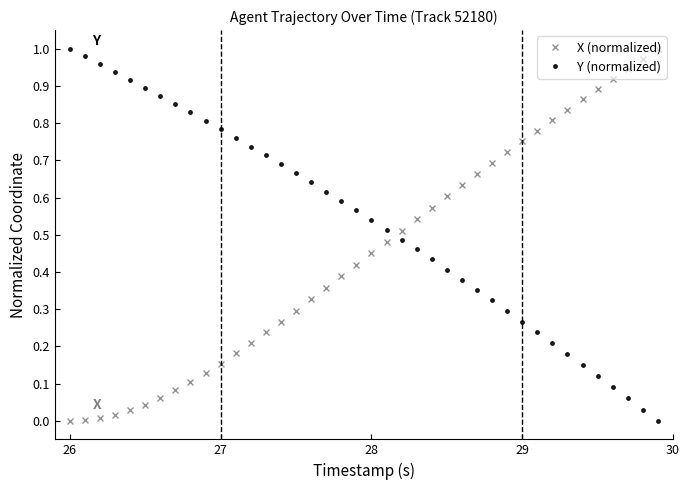

How many lines are shown in the chart?

2